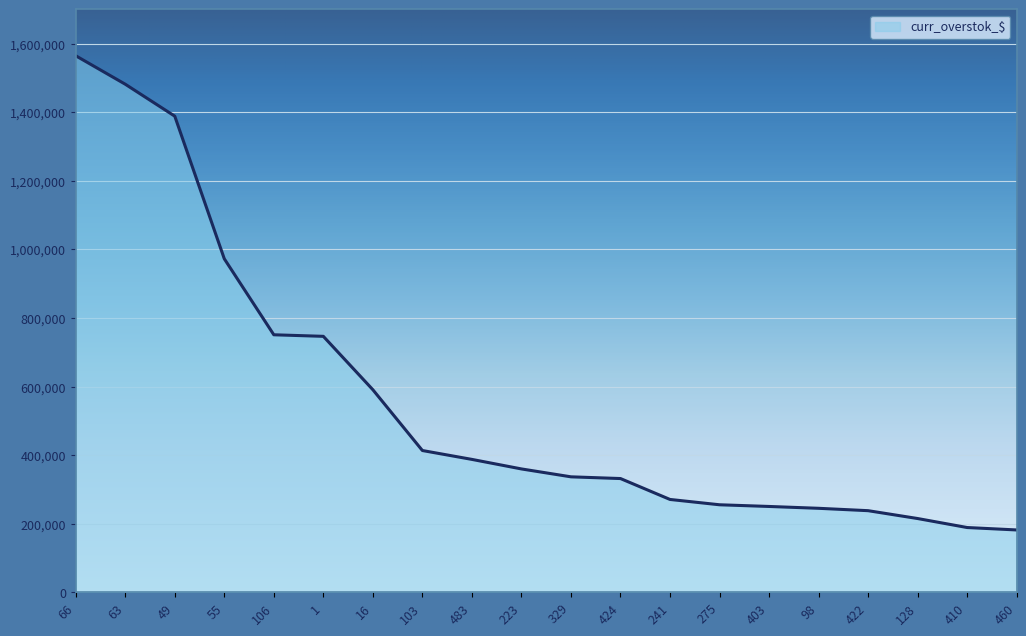

At which label does the data first exceed 359612?

66